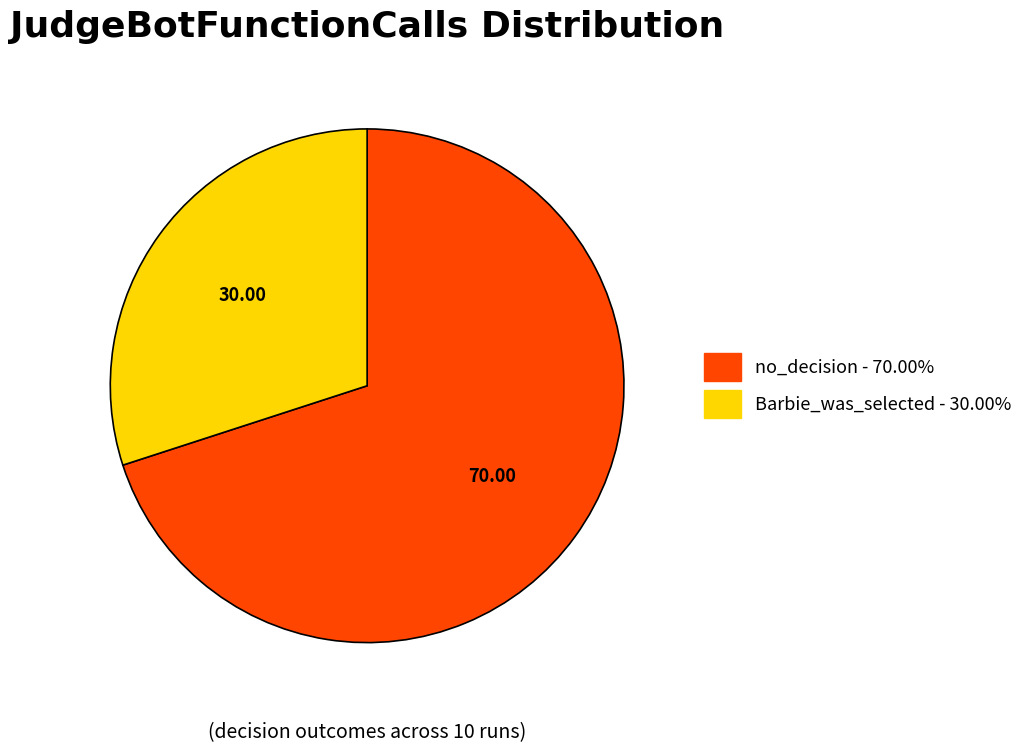

Between Barbie_was_selected and no_decision, which is larger?

no_decision